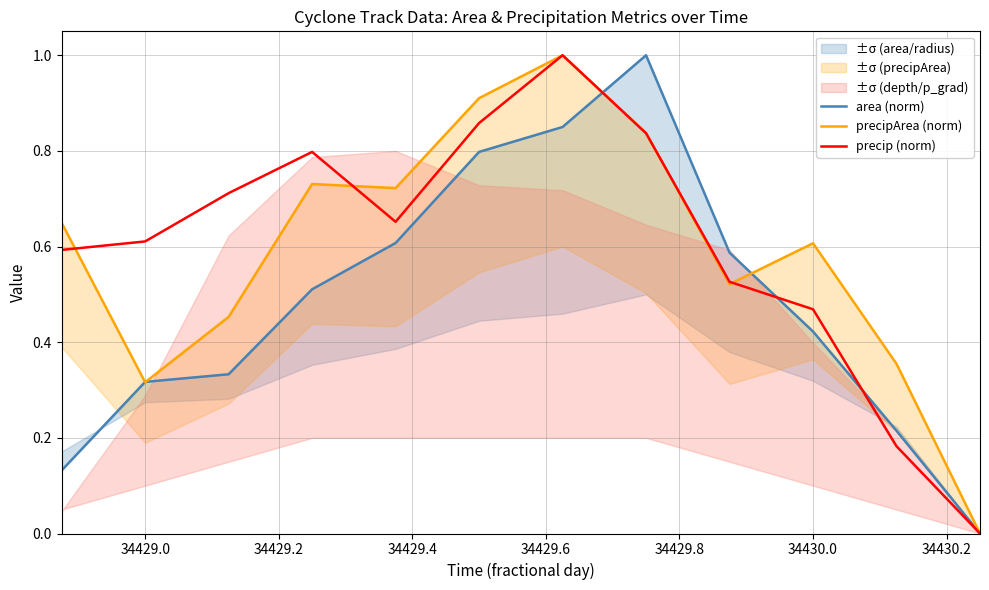

Reading left to right, extract all data points from this chart.

area (norm): 0.1	0.3	0.3	0.5	0.6	0.8	0.8	1.0	0.6	0.4	0.2	0.0
precipArea (norm): 0.6	0.3	0.5	0.7	0.7	0.9	1.0	0.8	0.5	0.6	0.4	0.0
precip (norm): 0.6	0.6	0.7	0.8	0.7	0.9	1.0	0.8	0.5	0.5	0.2	0.0